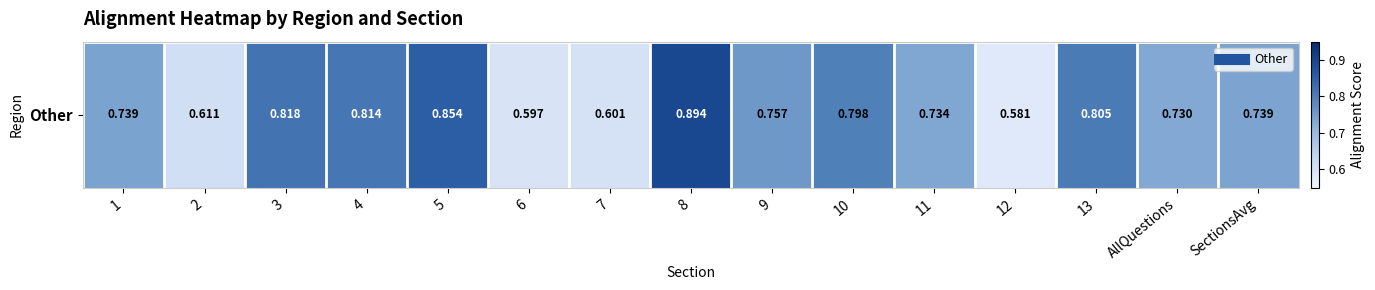

The chart shows a value of 0.9 at 8. True or false?

True